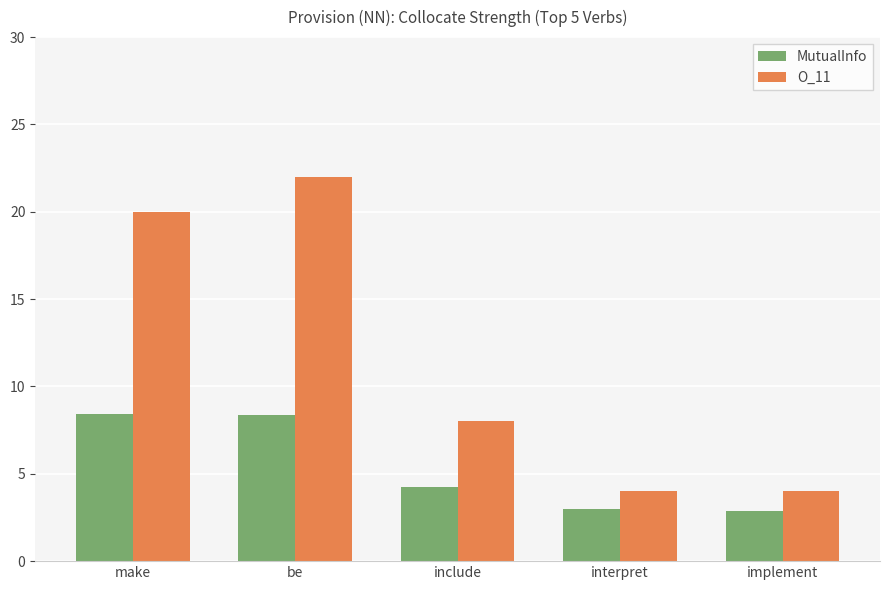

Which series has the widest spread of values?

O_11